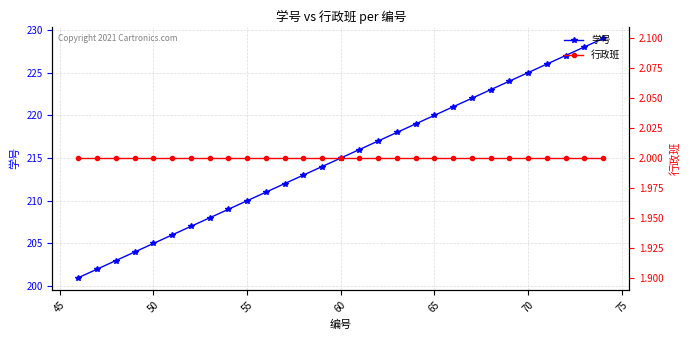

True or false: 学号 has more than 2 points higher than both neighbors.

False